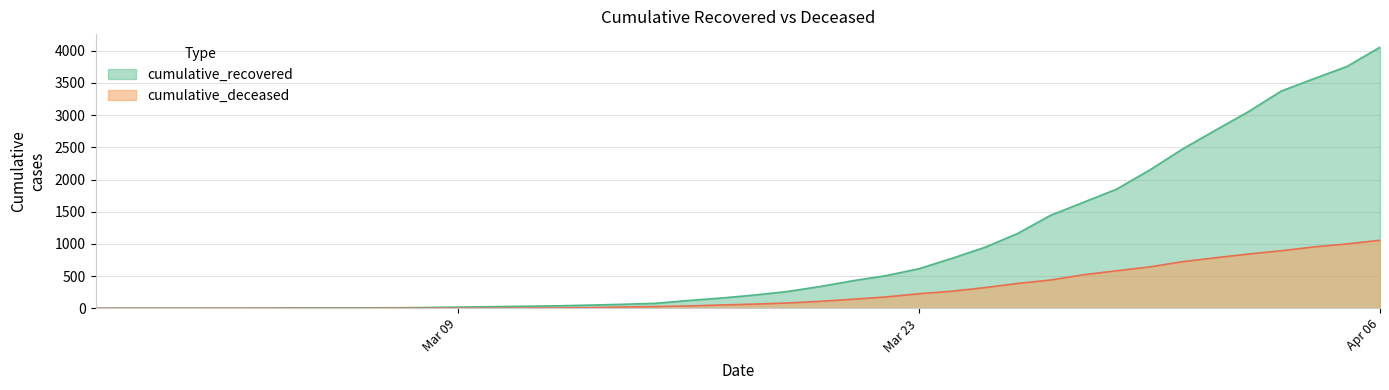

Where does the cumulative_recovered series first go above 206?

2020-03-19